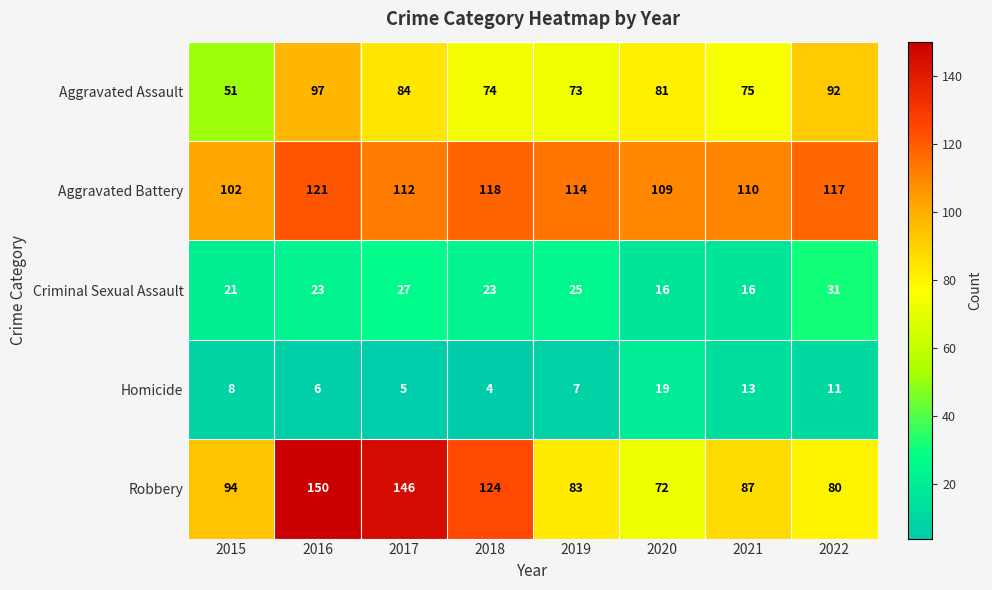

The Aggravated Assault series shows 92 at 2022. True or false?

True